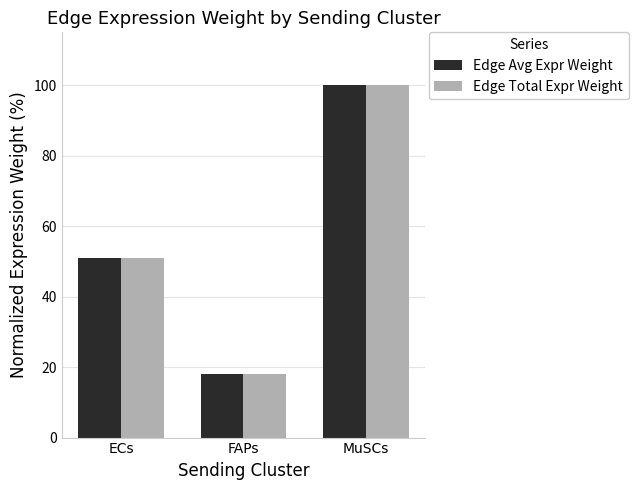

Reading left to right, what are all the values shown in this chart?

Edge Avg Expr Weight: 51.0	18.0	100.0
Edge Total Expr Weight: 50.8	18.0	100.0